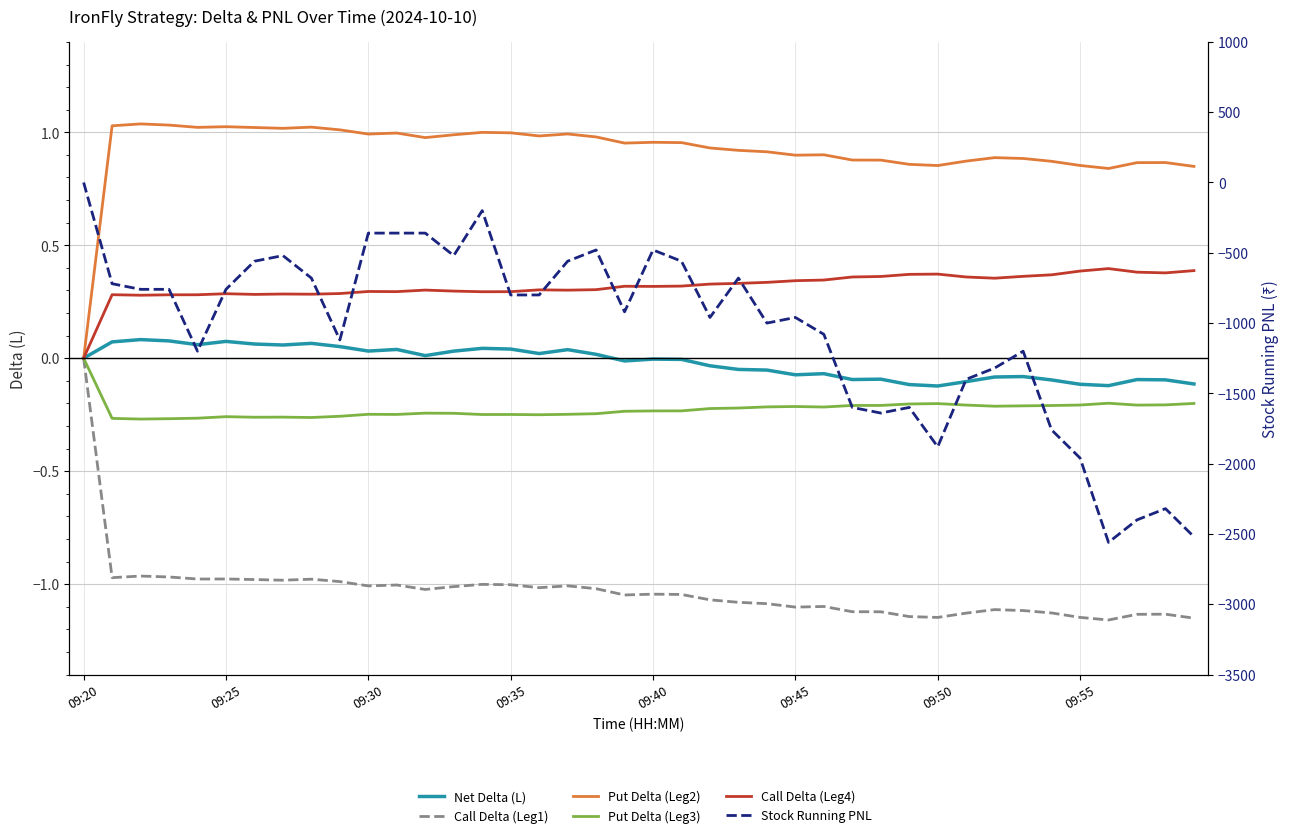

At how many categories does at least one series exceed -906?

40